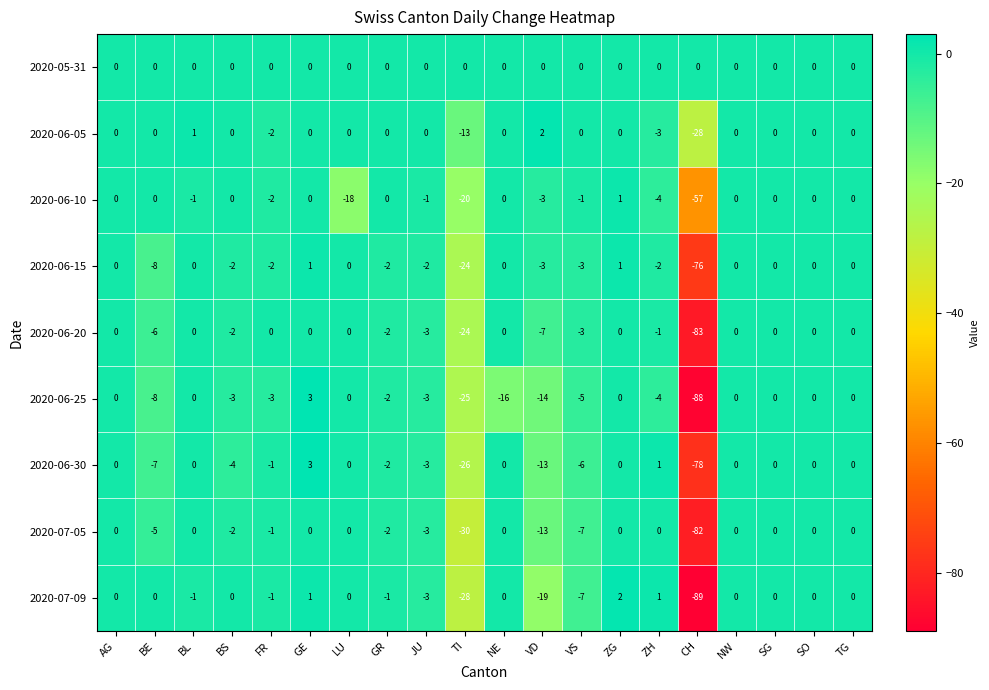

True or false: 2020-07-09 has a value of 0 at BL.

False